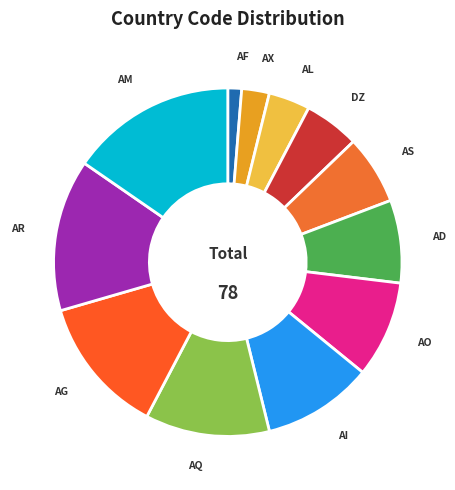

What is the largest slice in the pie chart?

AM